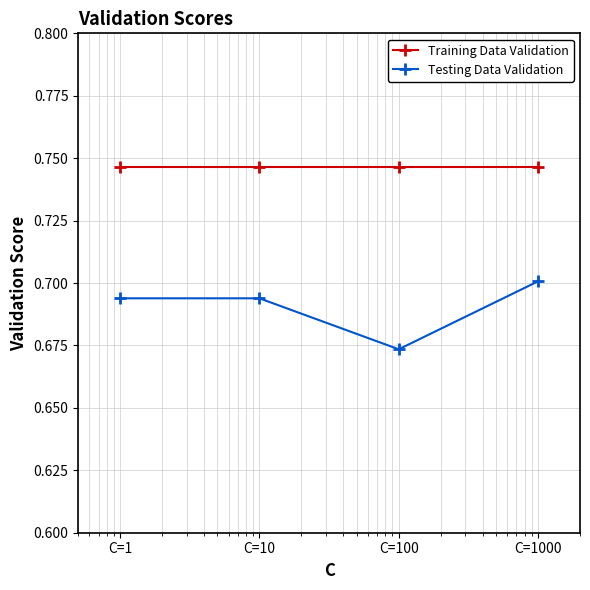

True or false: Training Data Validation has more than 2 interior local peaks.

False